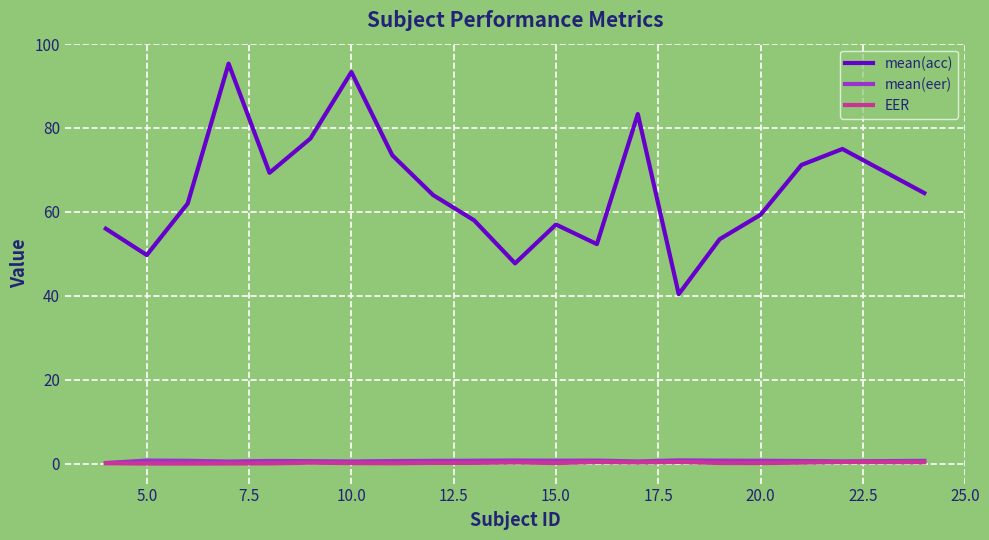

What is the maximum value shown in the chart?

95.3